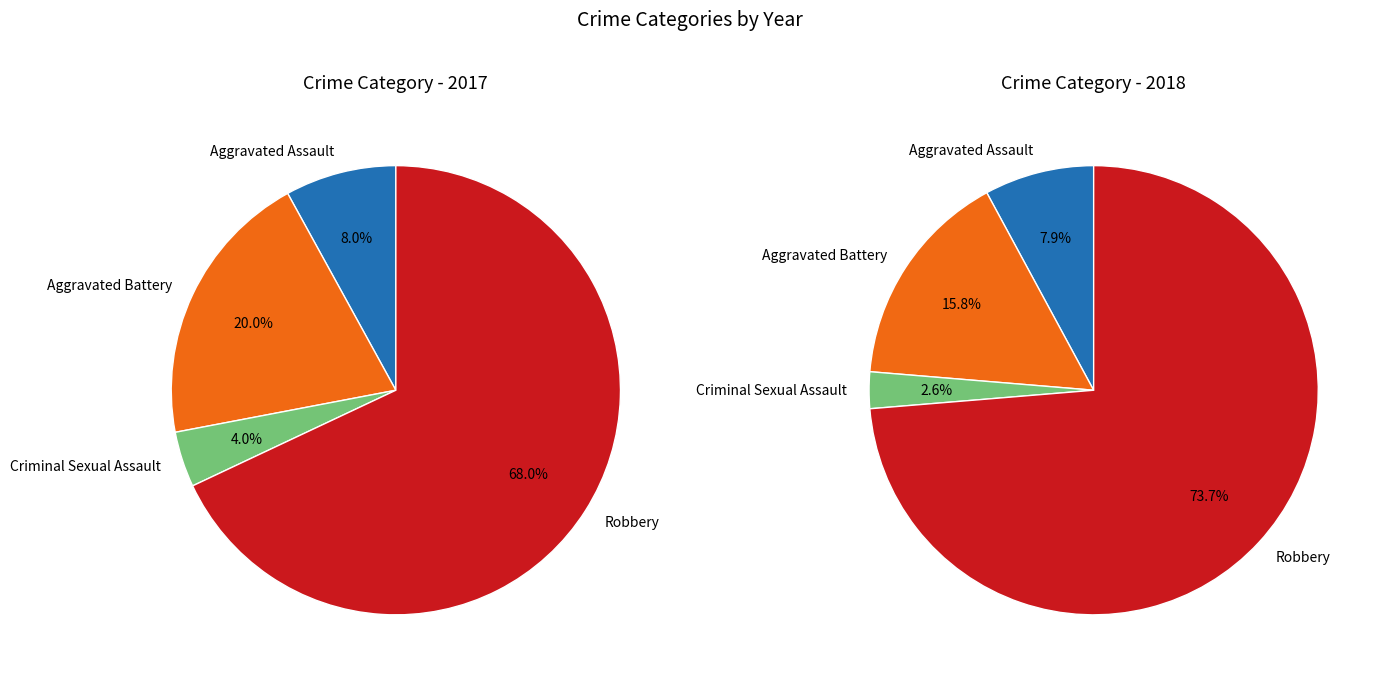

What is the total percentage of Aggravated Assault and Criminal Sexual Assault?

12.0%